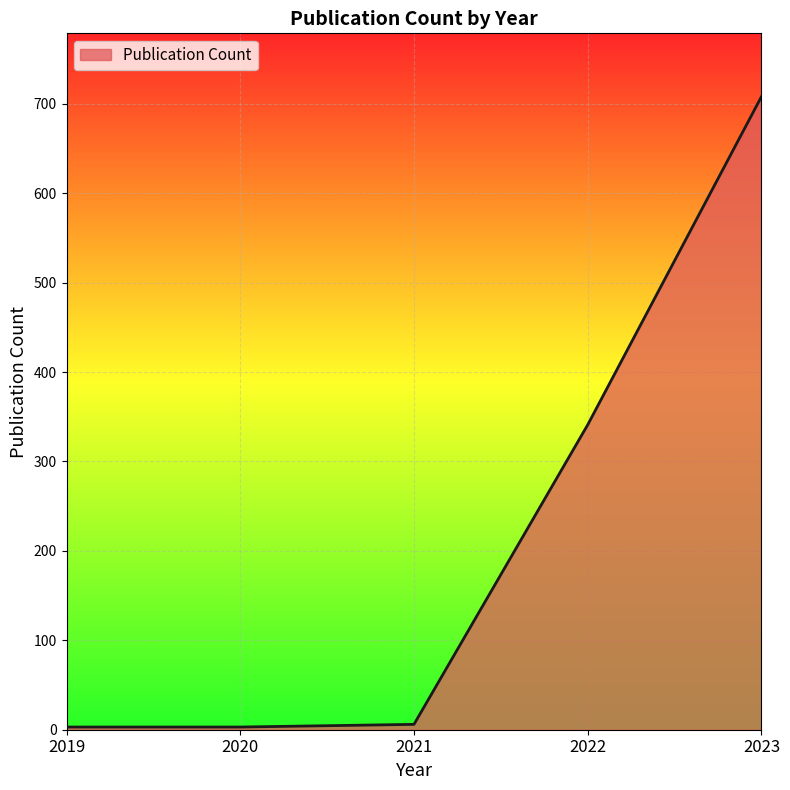

The chart shows a value of 3 at 2019. True or false?

True